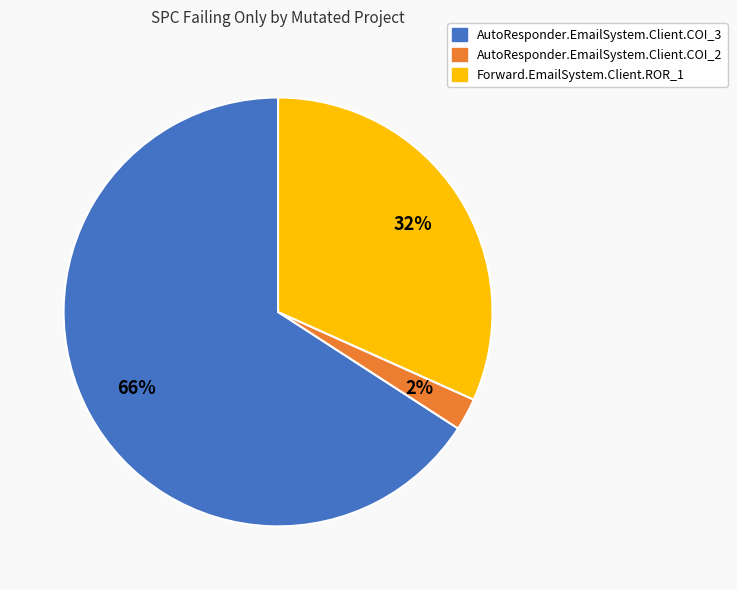

What is the ratio of the value at AutoResponder.EmailSystem.Client.COI_3 to the value at Forward.EmailSystem.Client.ROR_1?

2.1